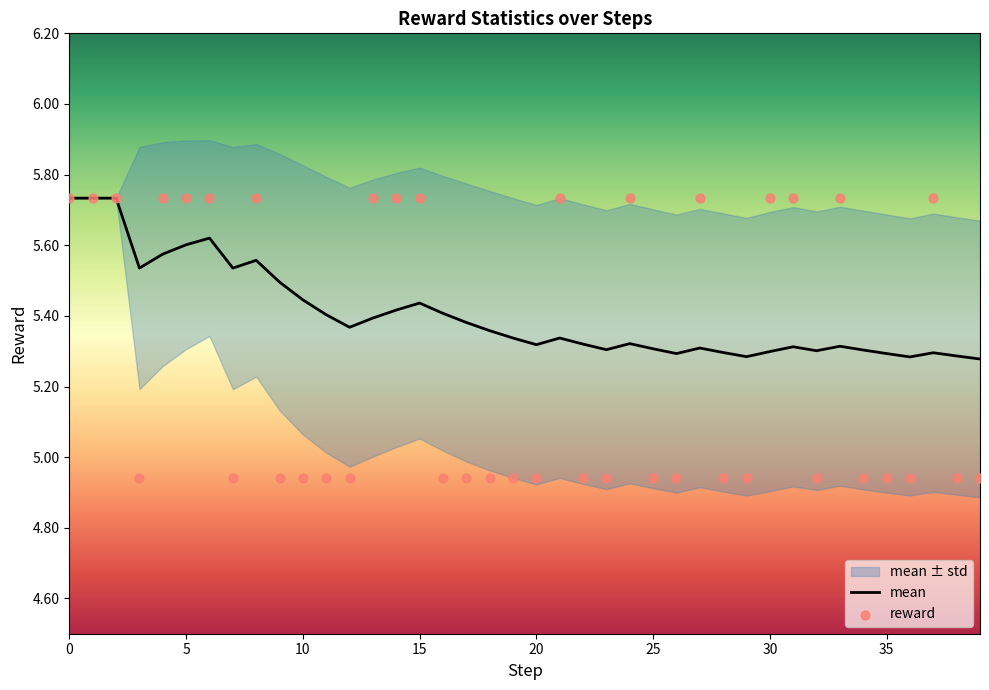

Approximately how many times larger is the value at 35 compared to 33?

1.0